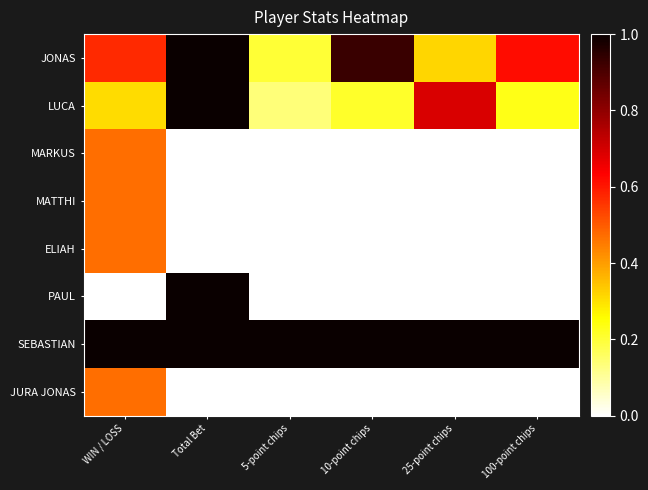

What is the difference between the highest and lowest values at 100-point chips?

1.0